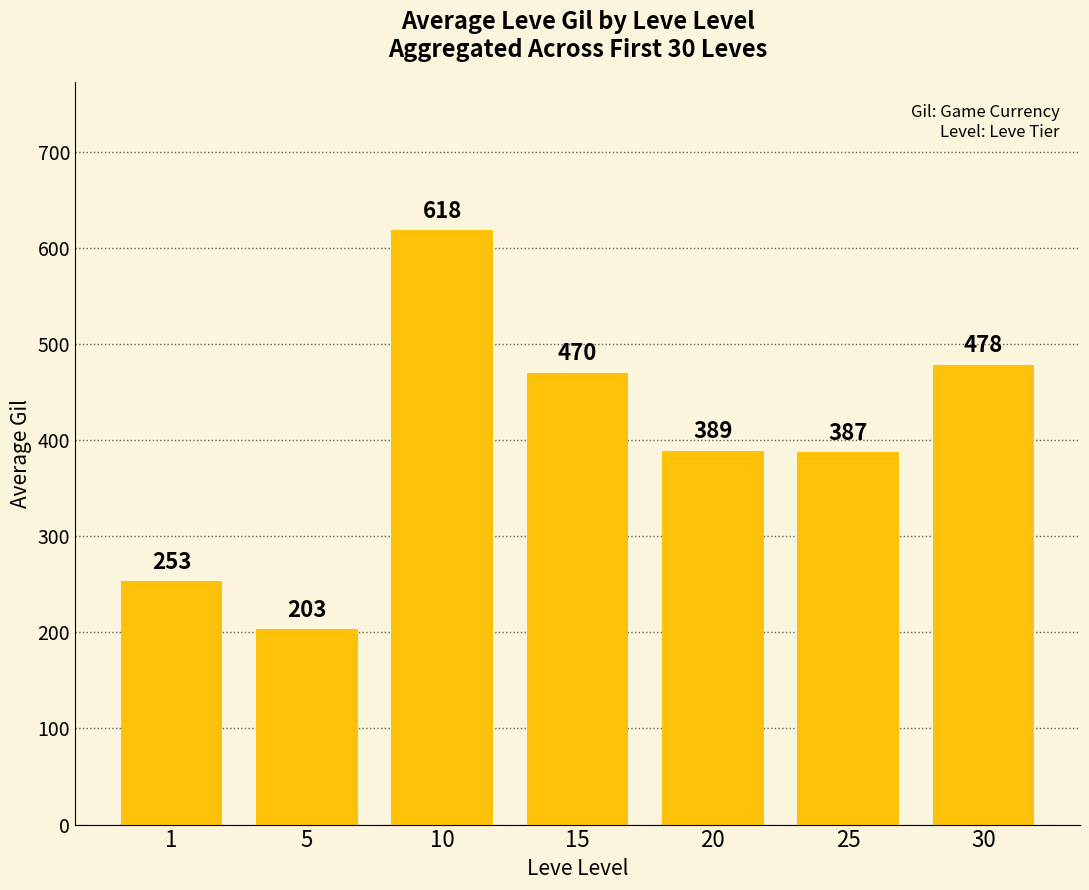

What is the ratio of the value at 15 to the value at 5?

2.3